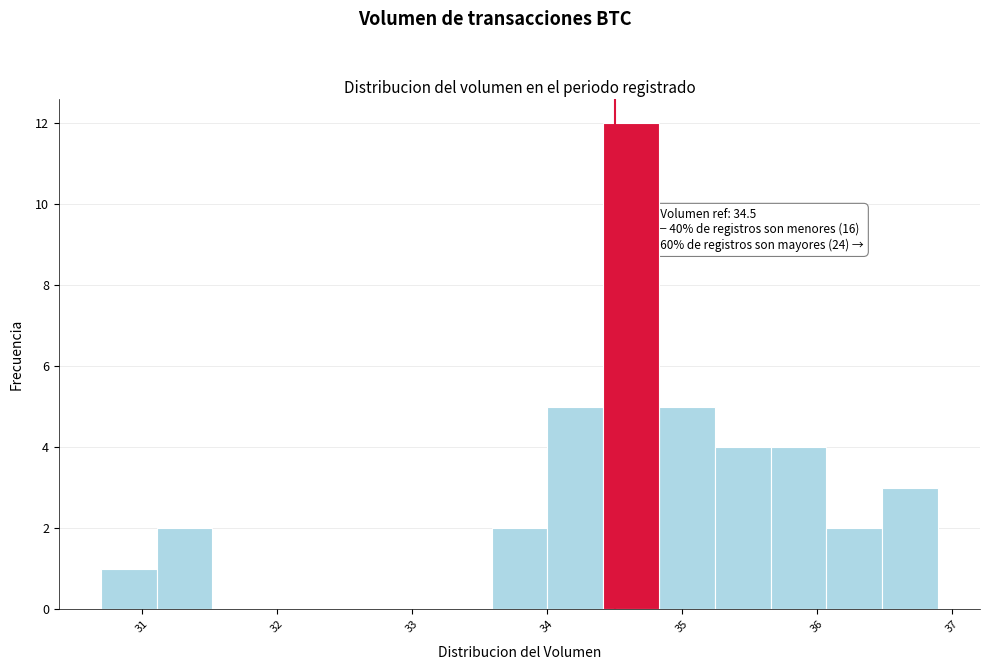

Which range on the x-axis has the tallest bar?

34.4 to 34.8